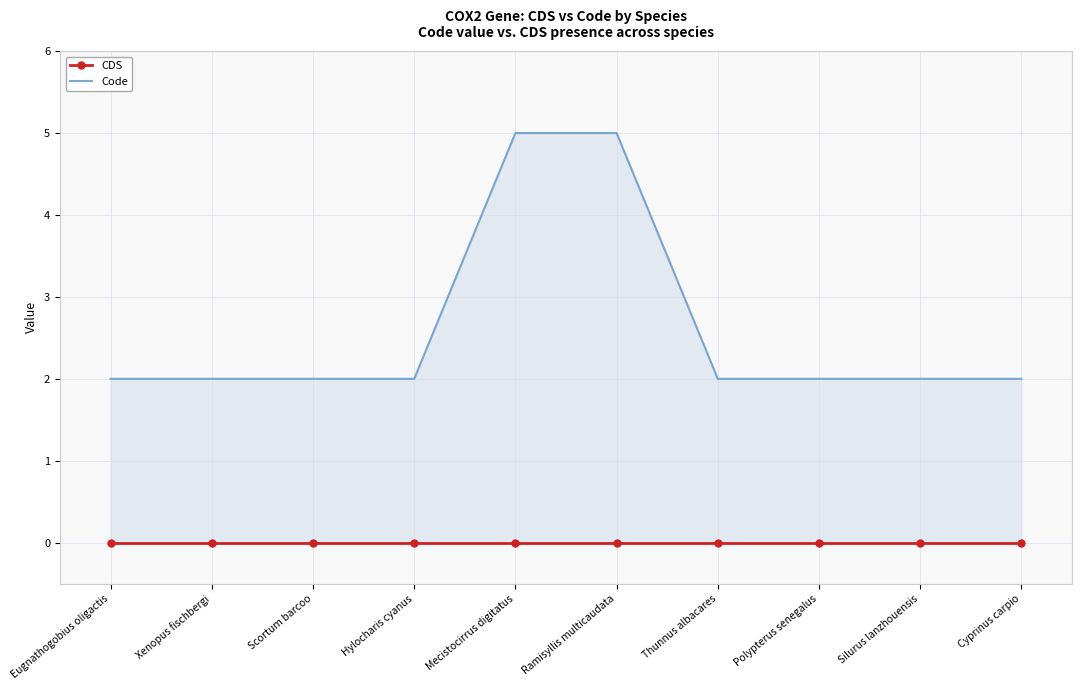

Which has a higher value, Xenopus fischbergi or Thunnus albacares?

Xenopus fischbergi